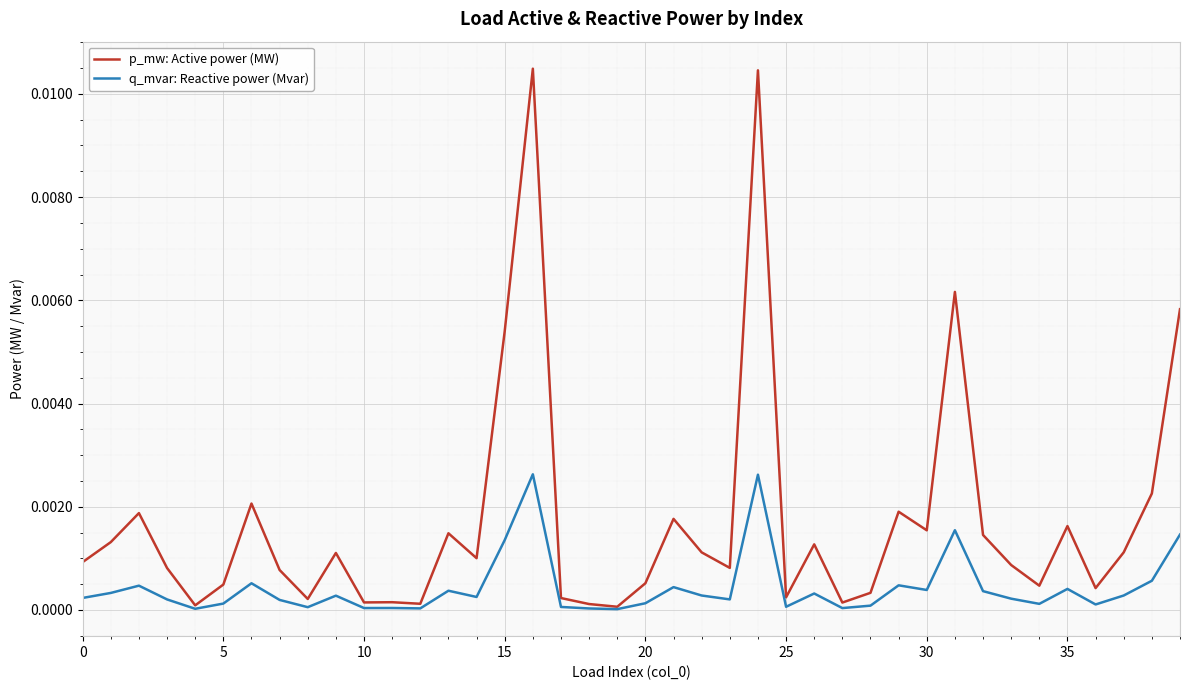

Rank the series by their maximum value, from highest to lowest.

p_mw: Active power (MW), q_mvar: Reactive power (Mvar)